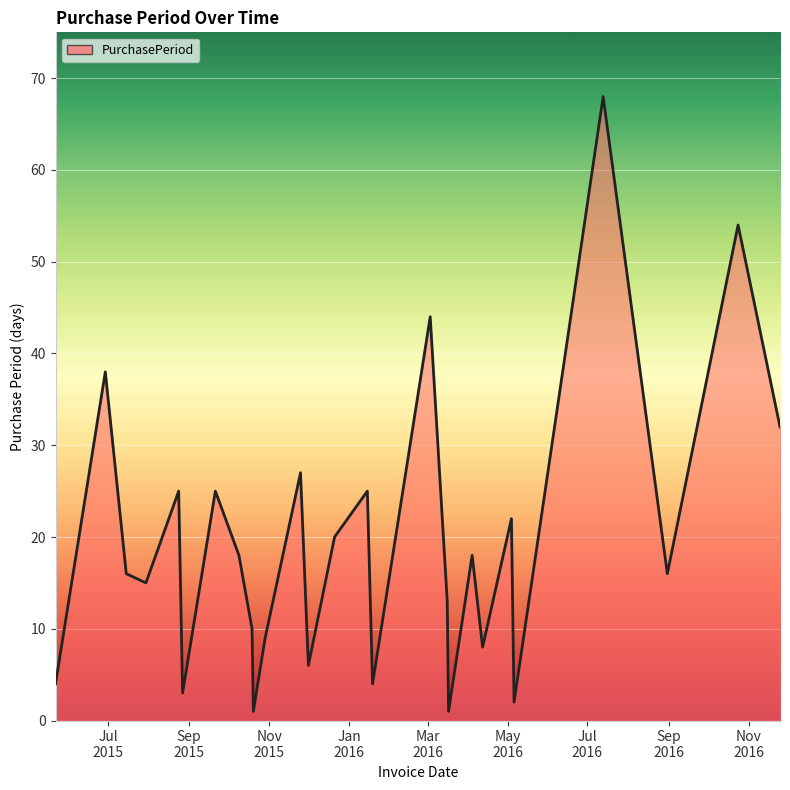

What is the greatest value displayed?

68